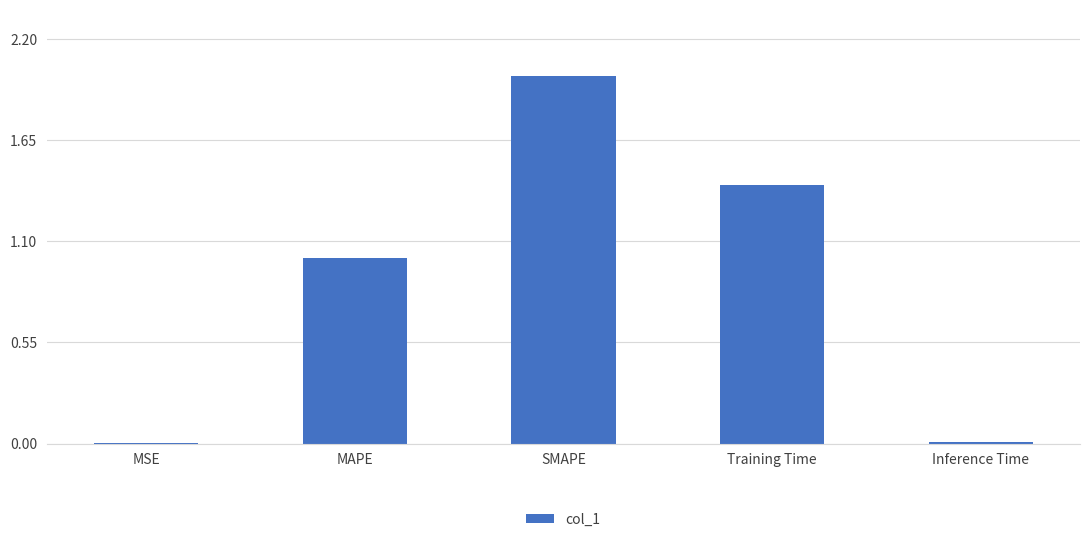

The chart shows a value of 0.0 at Inference Time. True or false?

True